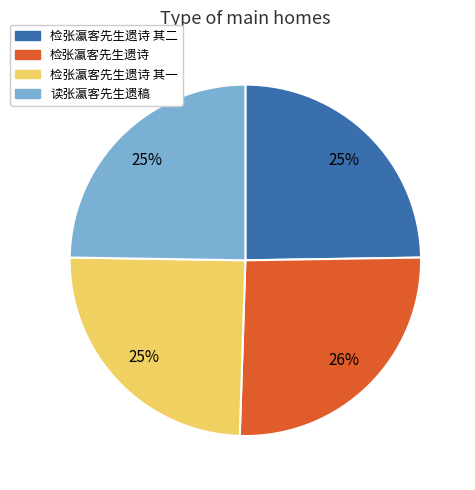

To the nearest percent, what is the difference between the largest and smallest slice percentages?

1%